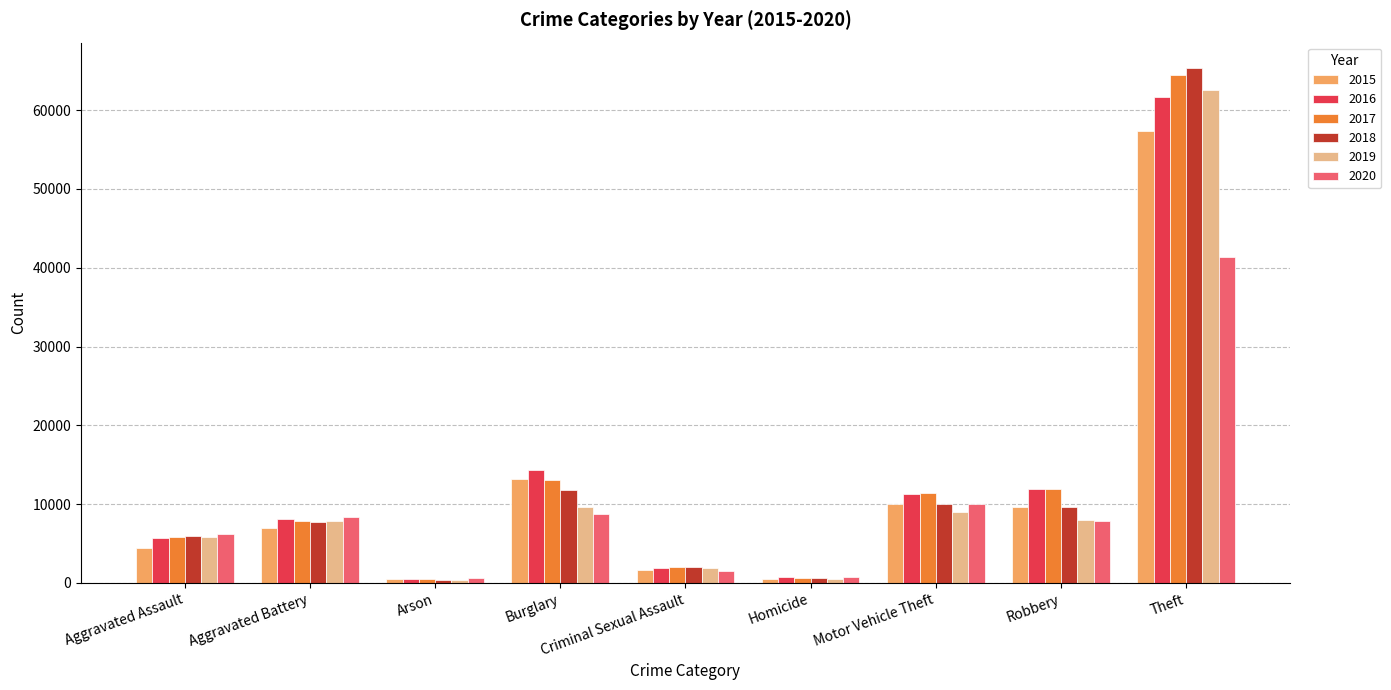

How many bars are there in total?

54